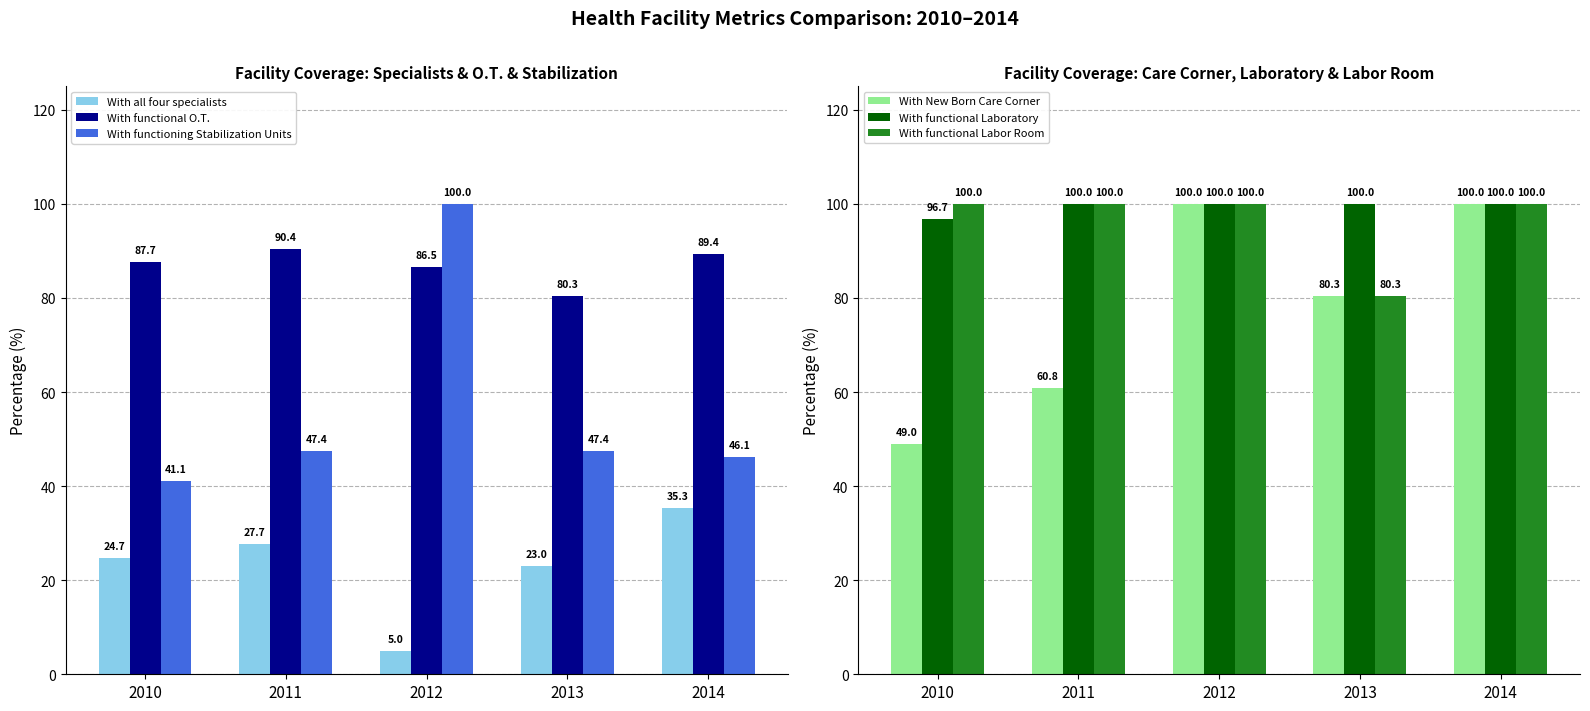

Reading right to left, transcribe all the data shown in this chart.

With all four specialists: 35.3	23.0	5.0	27.7	24.7
With functional O.T.: 89.4	80.3	86.5	90.4	87.7
With functioning Stabilization Units: 46.1	47.4	100.0	47.4	41.1
With New Born Care Corner: 100.0	80.3	100.0	60.8	49.0
With functional Laboratory: 100.0	100.0	100.0	100.0	96.7
With functional Labor Room: 100.0	80.3	100.0	100.0	100.0